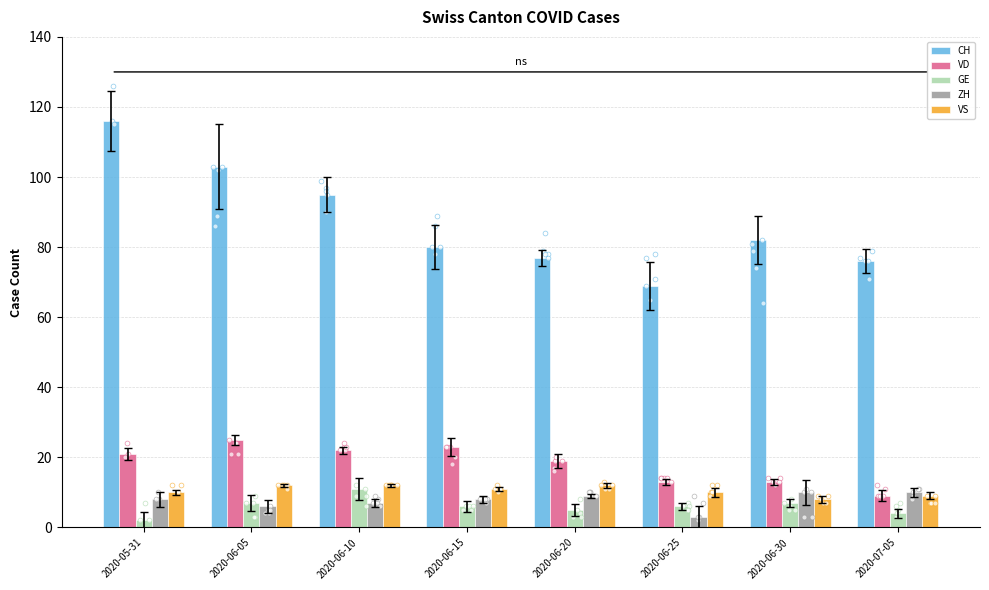

At which category is the sum across all series the highest?

2020-05-31